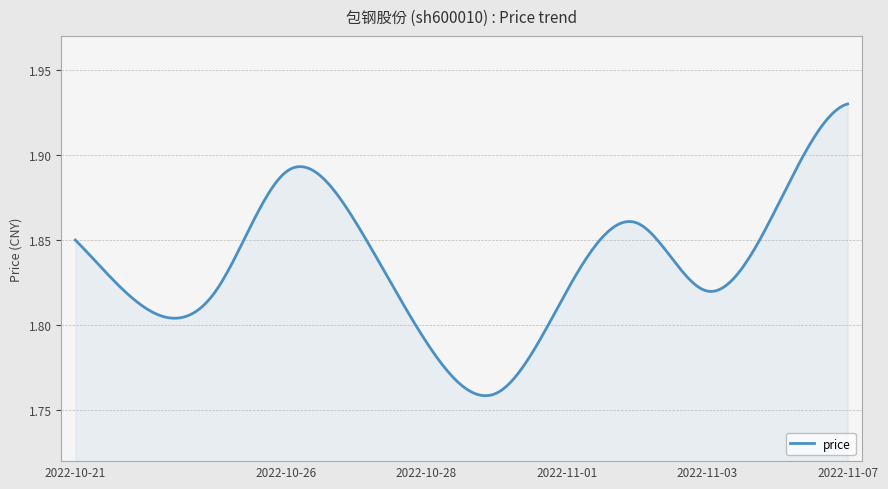

How many lines are shown in the chart?

1